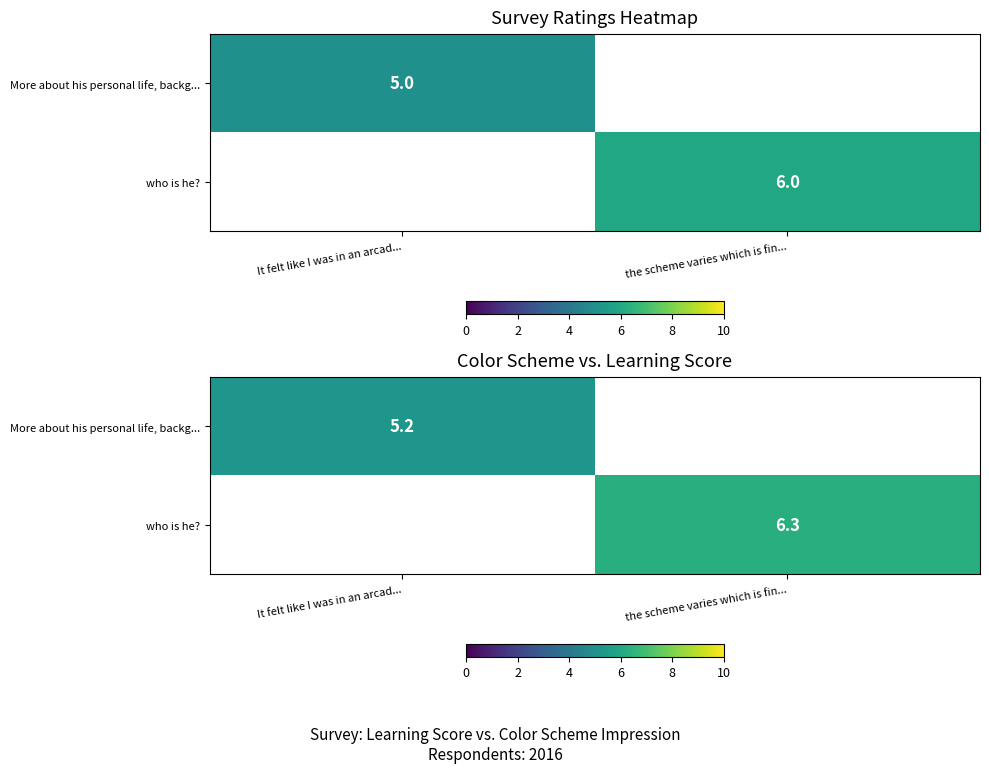

Rank the series by their average value, from lowest to highest.

More about his personal life, backg..., who is he?